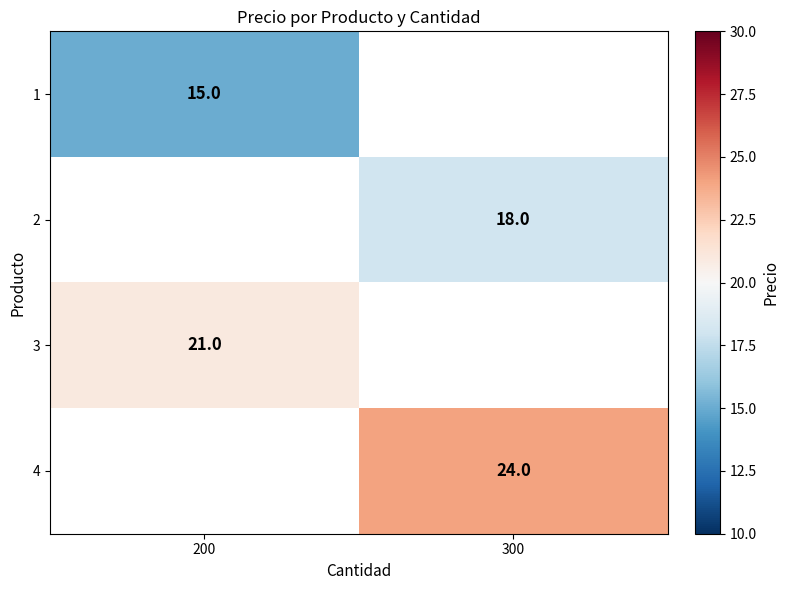

Is it true that 1 equals 8 at 200?

False